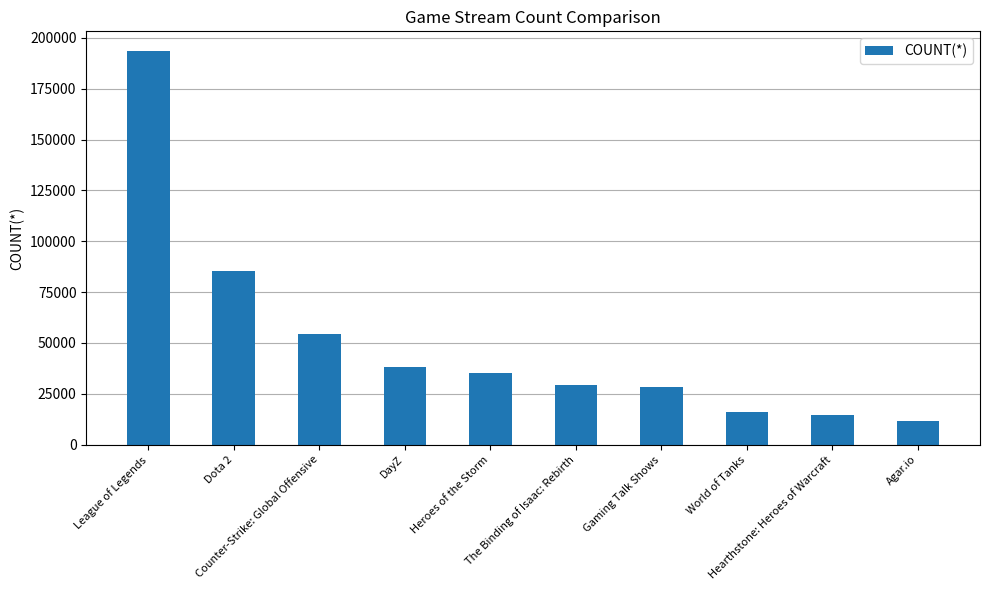

The value at Heroes of the Storm is 35310. True or false?

True